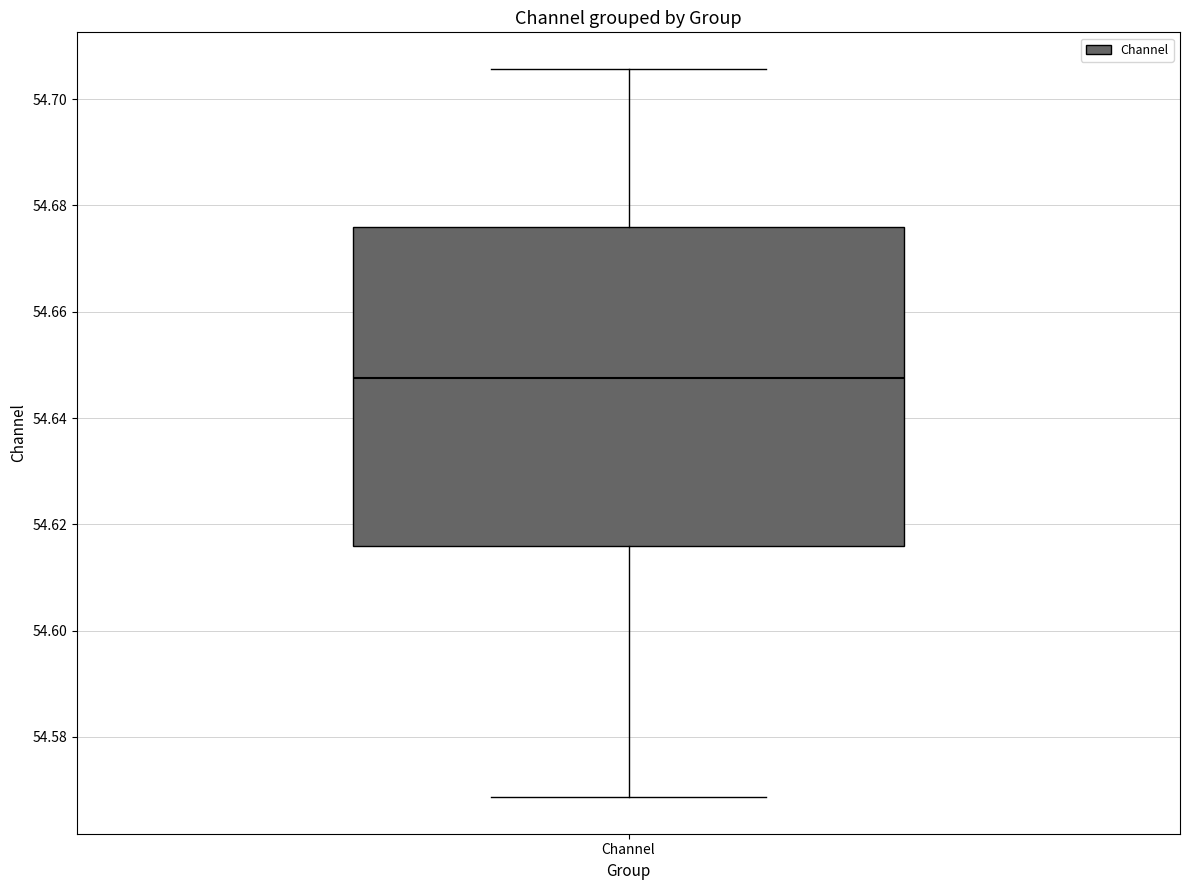

Transcribe this box plot: give where the median line is, the range the box spans, and where the two whiskers end, as read against the y-axis. The values are not printed on the chart, so give them approximately, as read against the axis.

median 54.648, box 54.616 to 54.676, whiskers 54.568 to 54.706